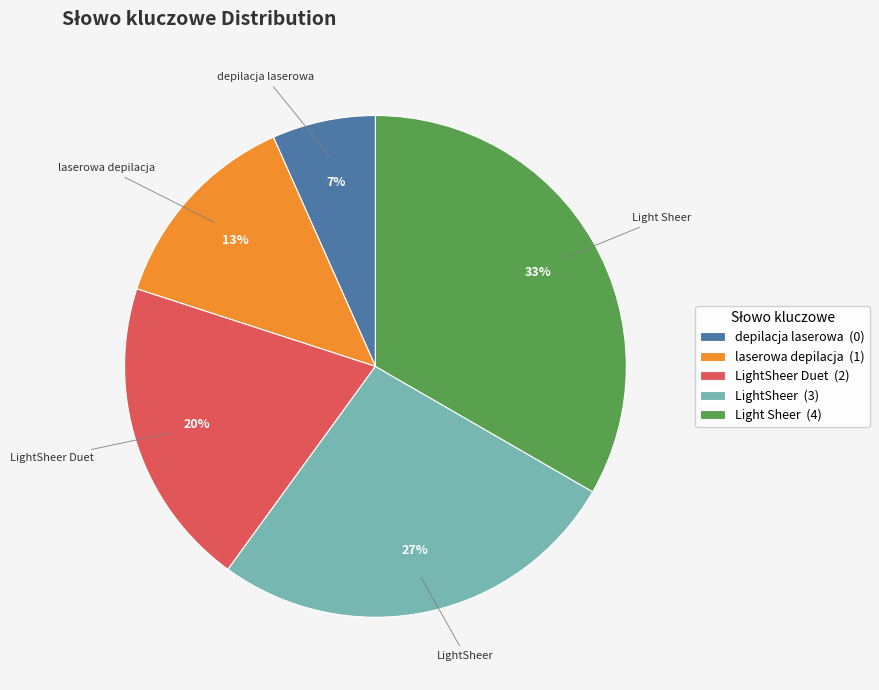

Does LightSheer Duet (2) account for over 50% of the chart?

No